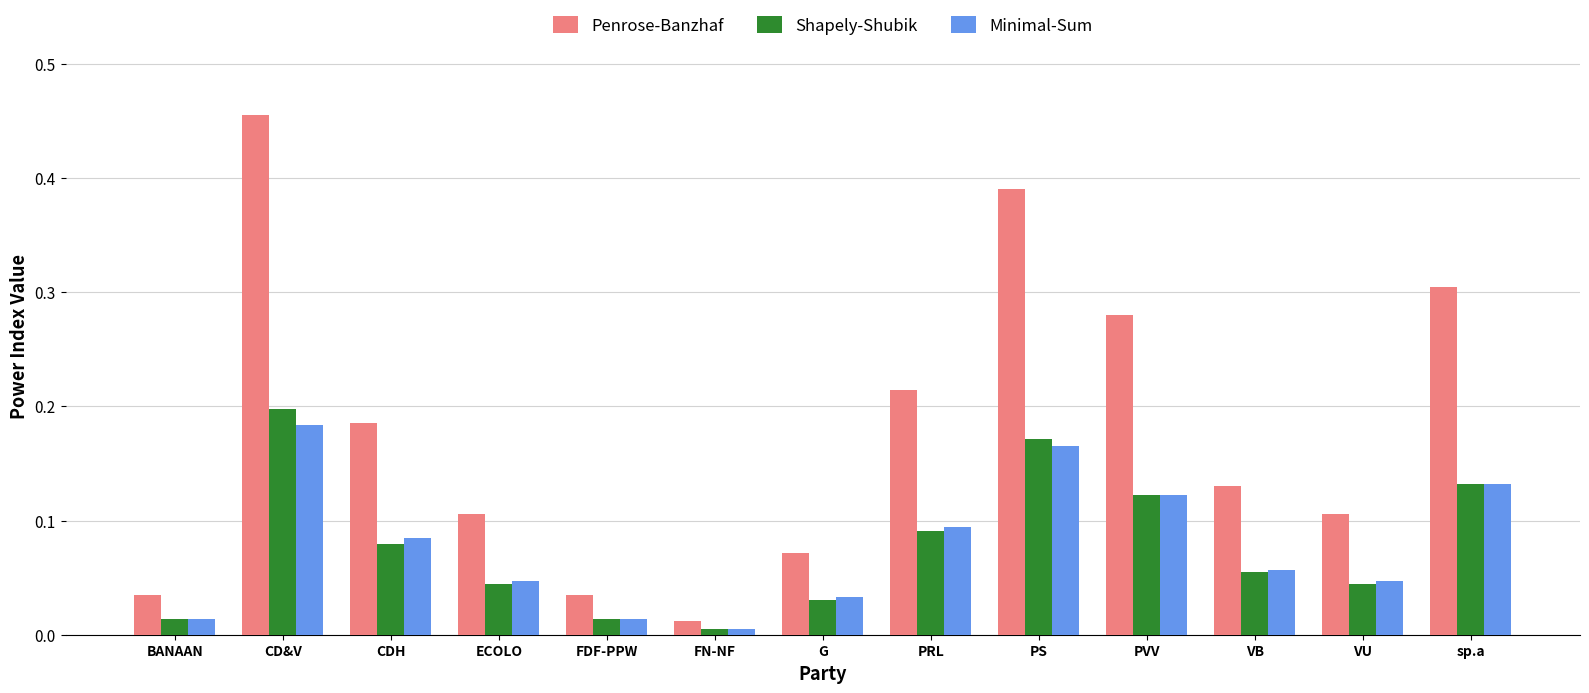

At which category is the sum across all series the highest?

CD&V